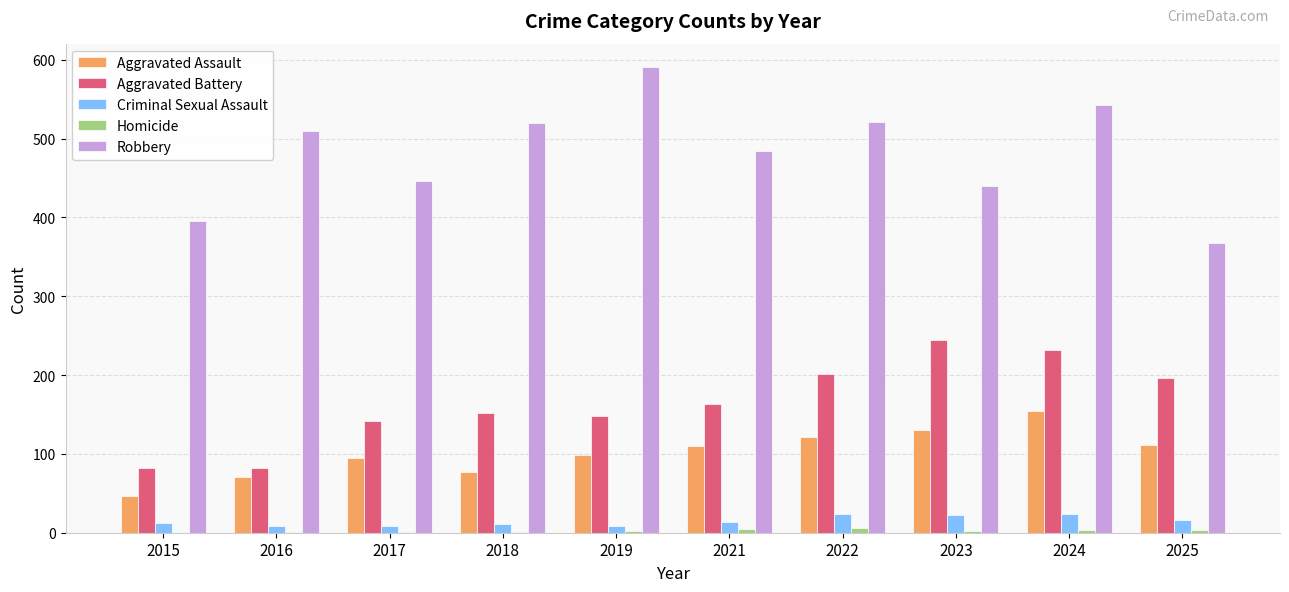

The Robbery series shows 367 at 2025. True or false?

True